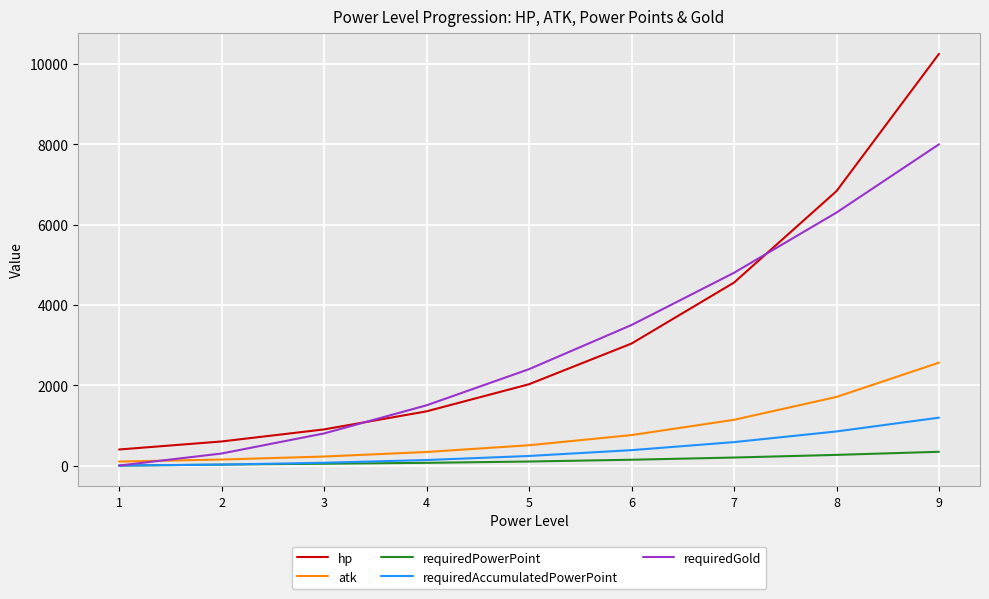

Does the chart have visible grid lines?

Yes